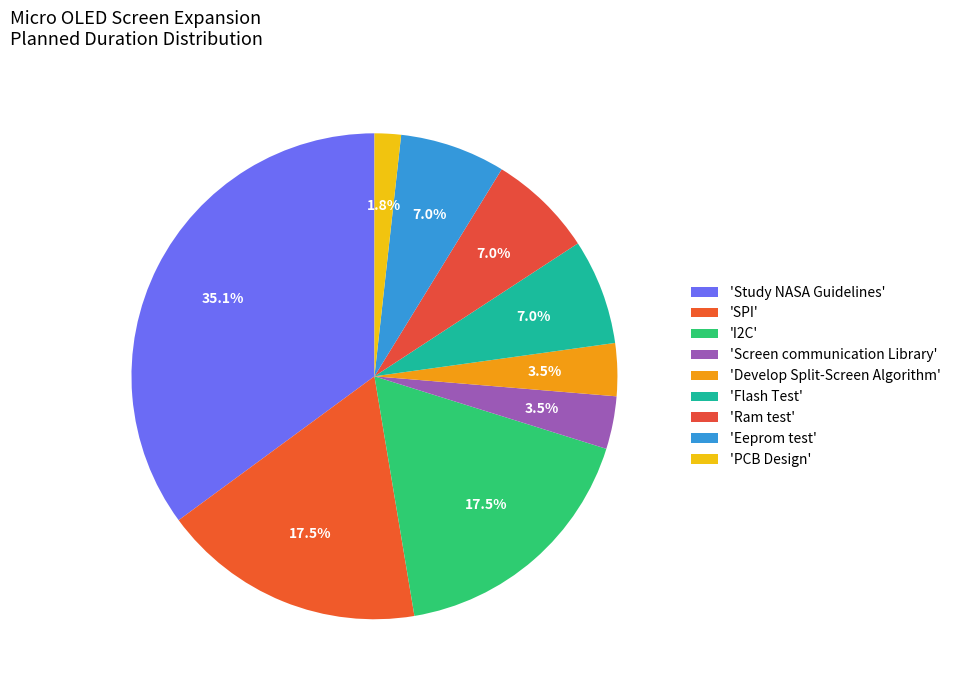

Which category has the smallest portion of the pie?

'PCB Design'